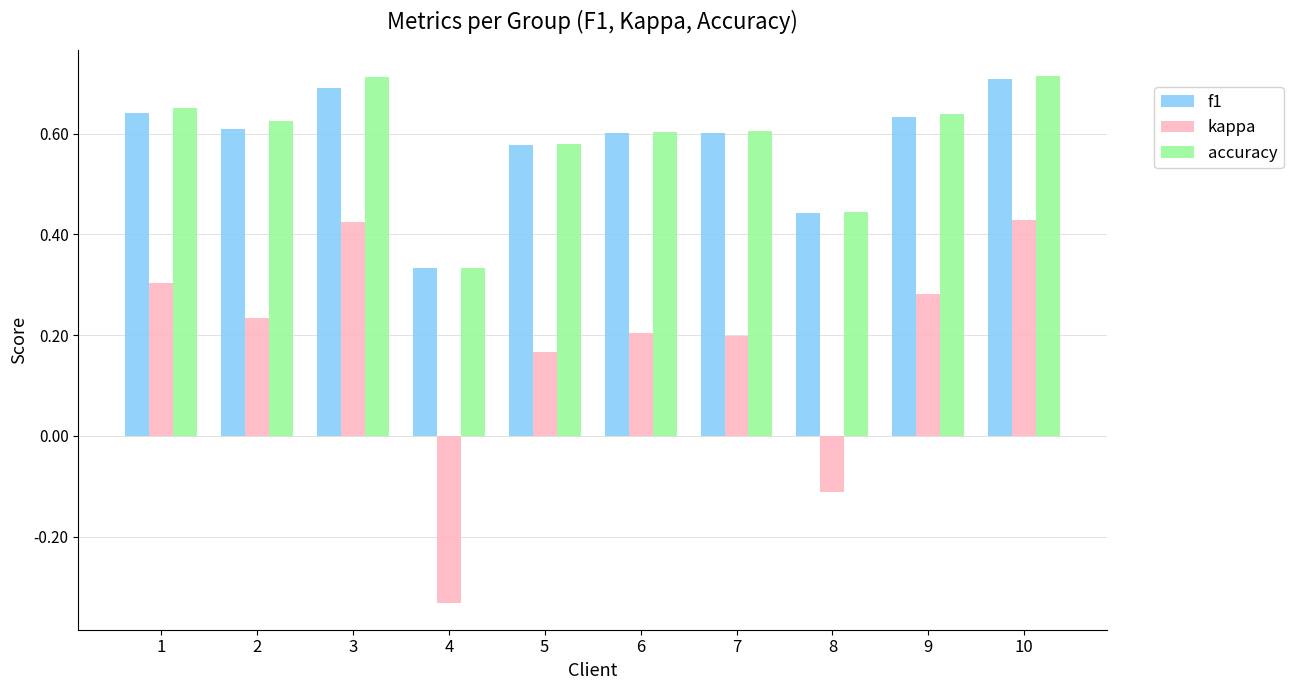

What is the sum of all accuracy values?

5.9